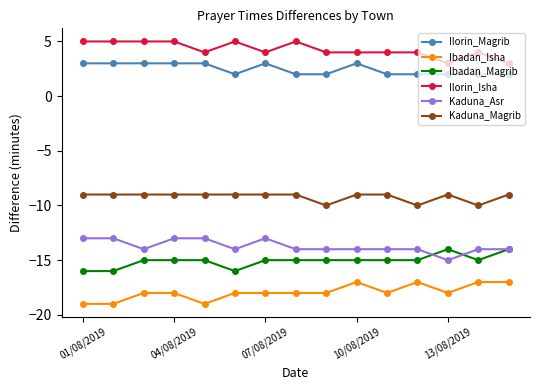

Rank the series by their maximum value, from lowest to highest.

Ibadan_Isha, Ibadan_Magrib, Kaduna_Asr, Kaduna_Magrib, Ilorin_Magrib, Ilorin_Isha